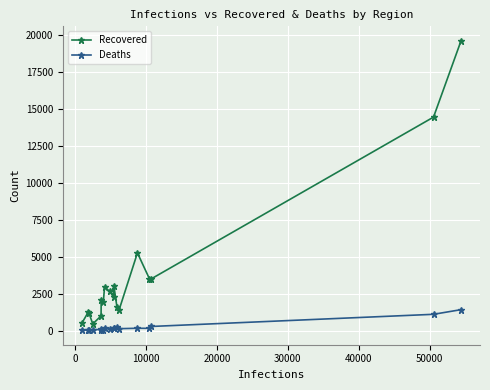

What is the sum of all Recovered values?

68494